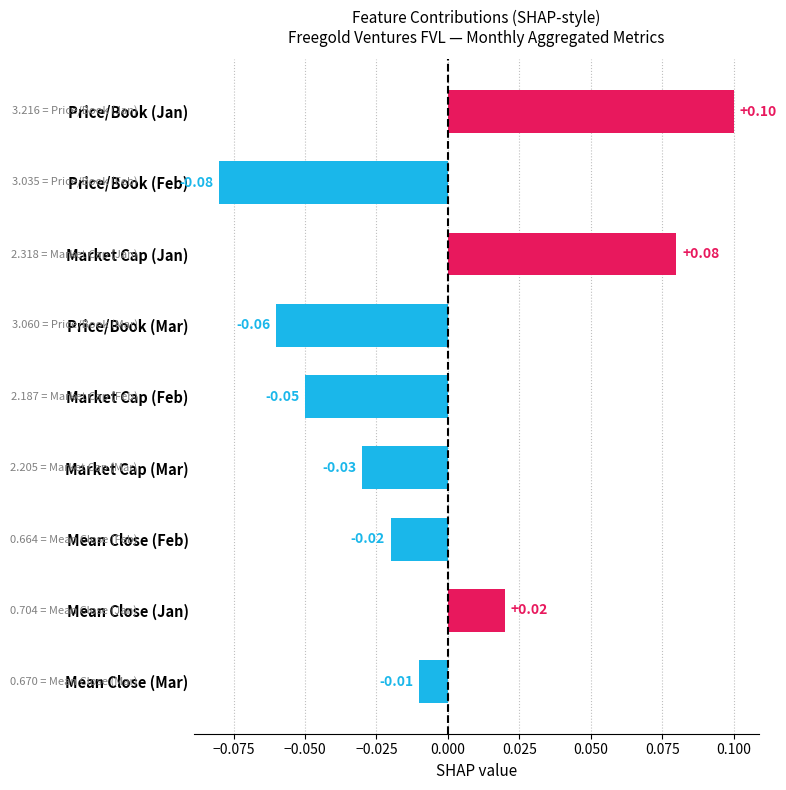

Where is the data nearest to the value 0?

Mean Close (Mar)